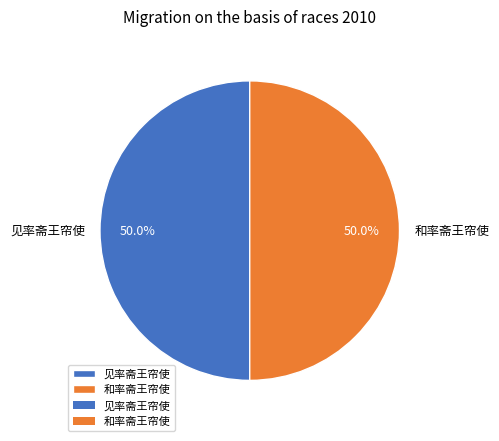

True or false: 和率斋王帘使 accounts for 50% of the total.

True